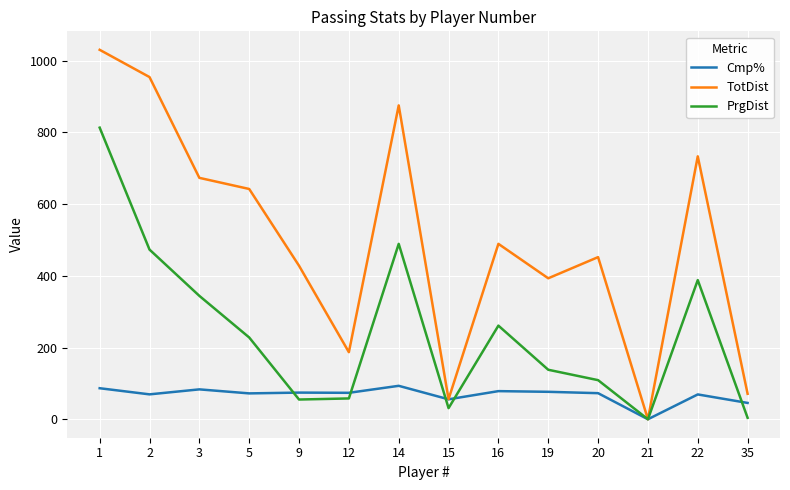

At which category is the sum across all series the highest?

1